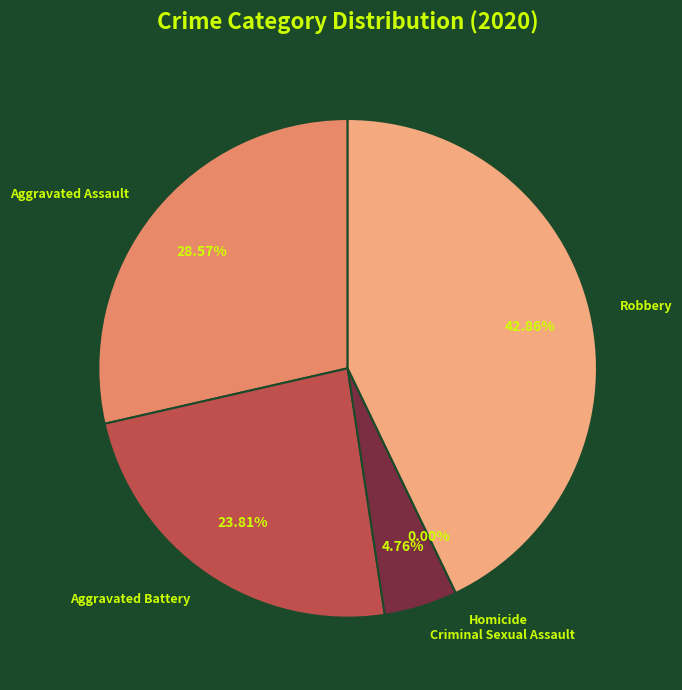

Which category has the smallest portion of the pie?

Homicide